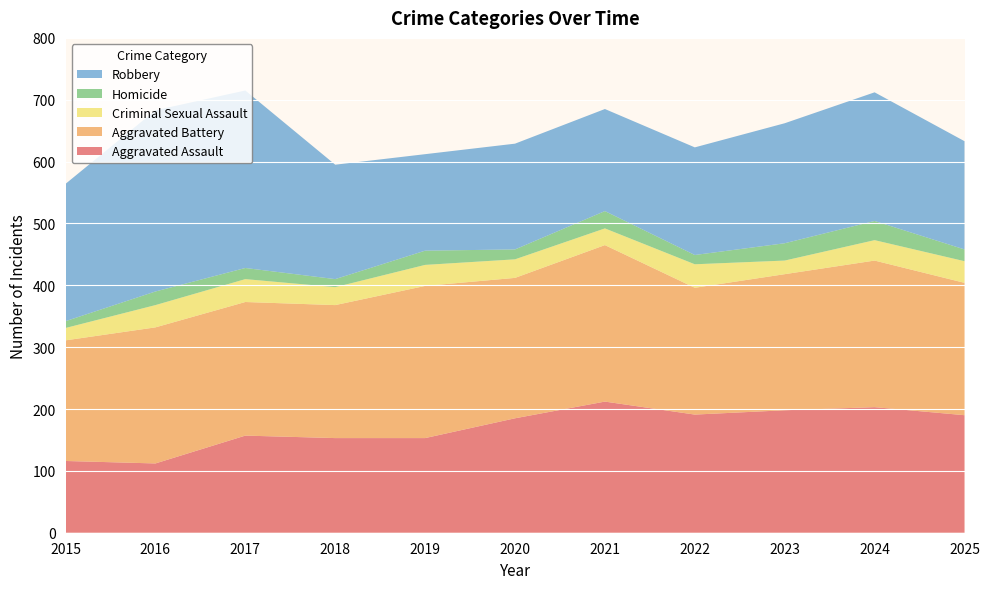

Reading left to right, what are all the values shown in this chart?

Aggravated Assault: 116	112	157	153	153	185	212	191	198	203	190
Aggravated Battery: 195	220	216	215	246	227	253	205	220	237	214
Criminal Sexual Assault: 20	36	37	29	34	30	27	38	22	33	35
Homicide: 11	22	18	13	23	16	28	15	28	31	19
Robbery: 222	293	287	185	156	171	165	174	194	208	175